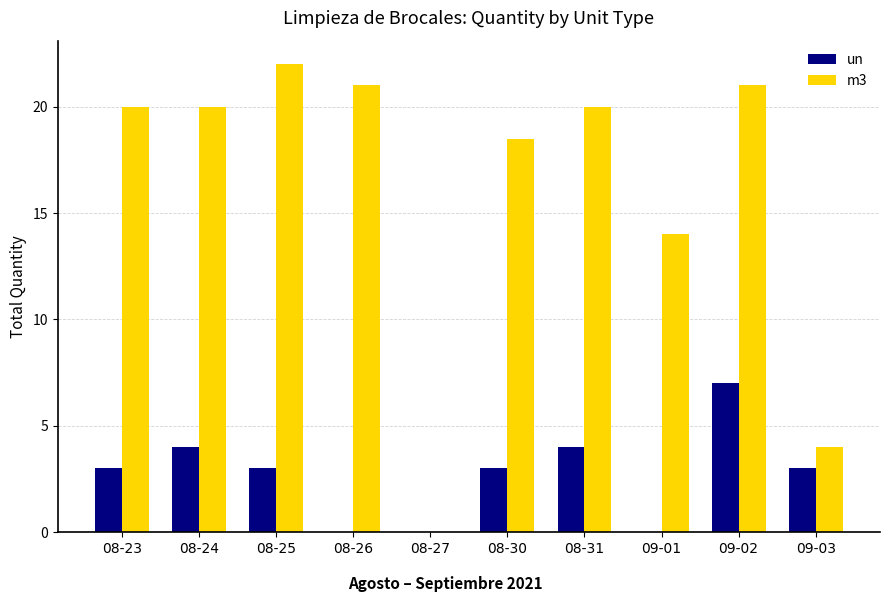

Between 08-30 and 09-02, which series saw the biggest shift?

un